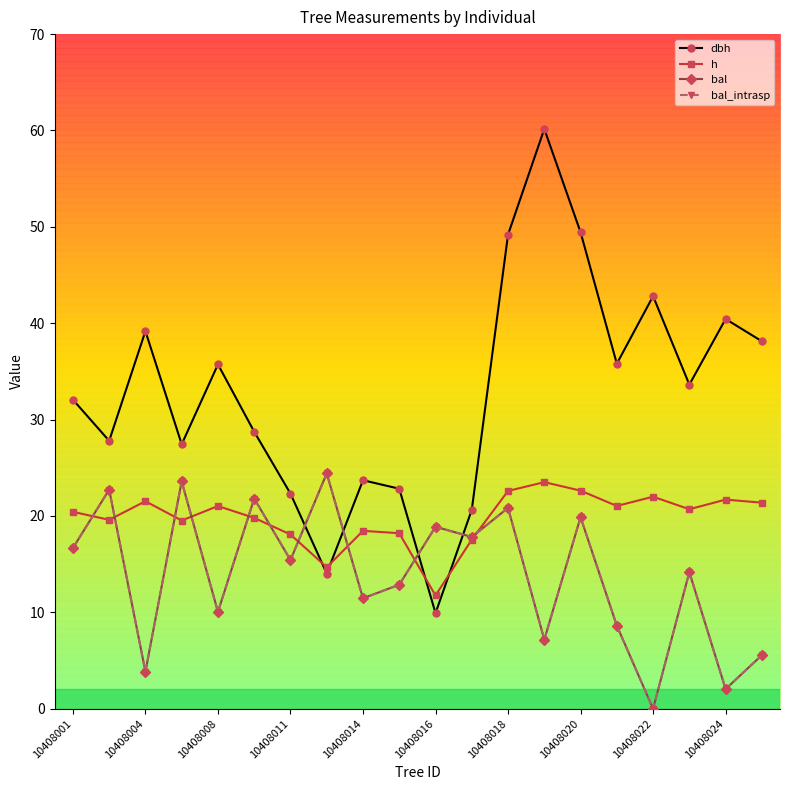

What is the sum of all h values?

396.2